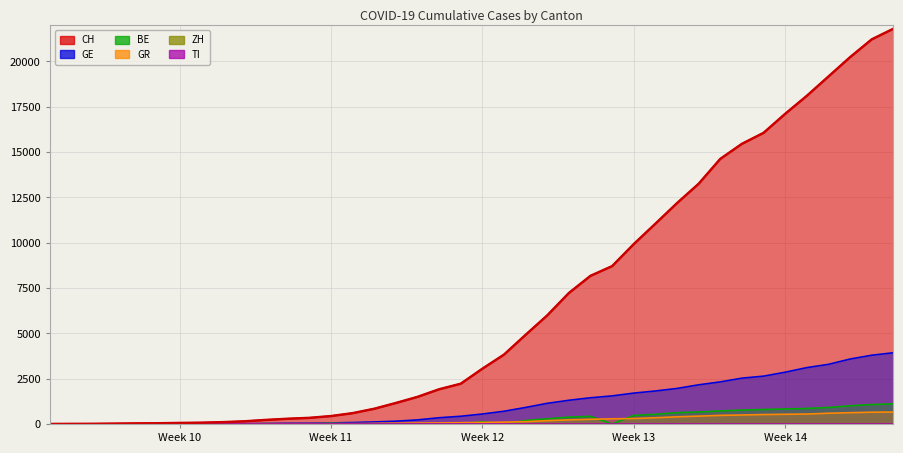

True or false: GR has more than 0 points higher than both neighbors.

False